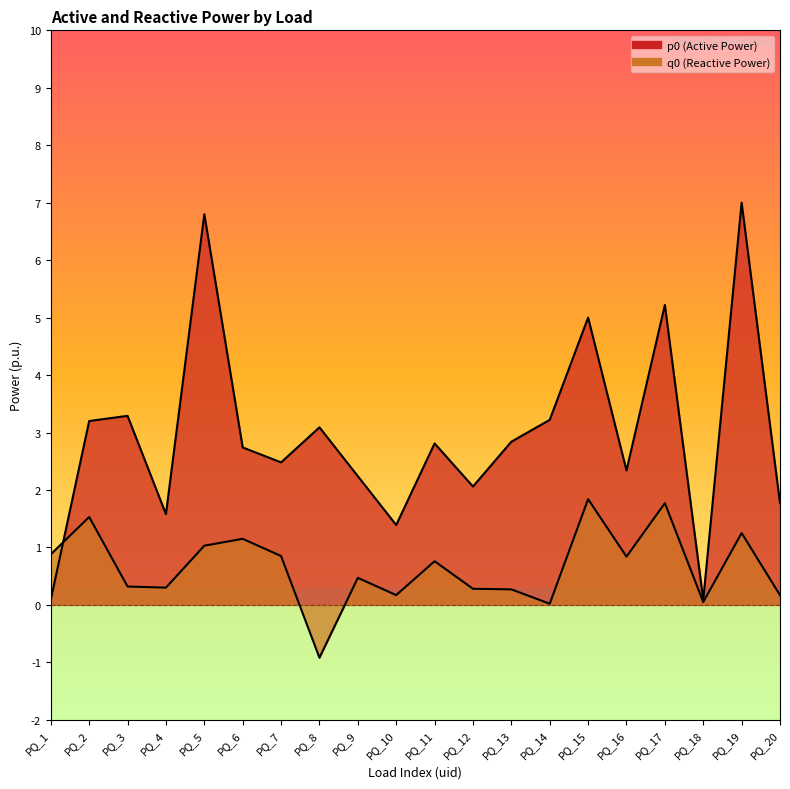

Reading left to right, transcribe all the data shown in this chart.

p0: PQ_1=0.1	PQ_2=3.2	PQ_3=3.3	PQ_4=1.6	PQ_5=6.8	PQ_6=2.7	PQ_7=2.5	PQ_8=3.1	PQ_9=2.2	PQ_10=1.4	PQ_11=2.8	PQ_12=2.1	PQ_13=2.8	PQ_14=3.2	PQ_15=5.0	PQ_16=2.3	PQ_17=5.2	PQ_18=0.1	PQ_19=7.0	PQ_20=1.8
q0: PQ_1=0.9	PQ_2=1.5	PQ_3=0.3	PQ_4=0.3	PQ_5=1.0	PQ_6=1.1	PQ_7=0.8	PQ_8=-0.9	PQ_9=0.5	PQ_10=0.2	PQ_11=0.8	PQ_12=0.3	PQ_13=0.3	PQ_14=0.0	PQ_15=1.8	PQ_16=0.8	PQ_17=1.8	PQ_18=0.1	PQ_19=1.2	PQ_20=0.2